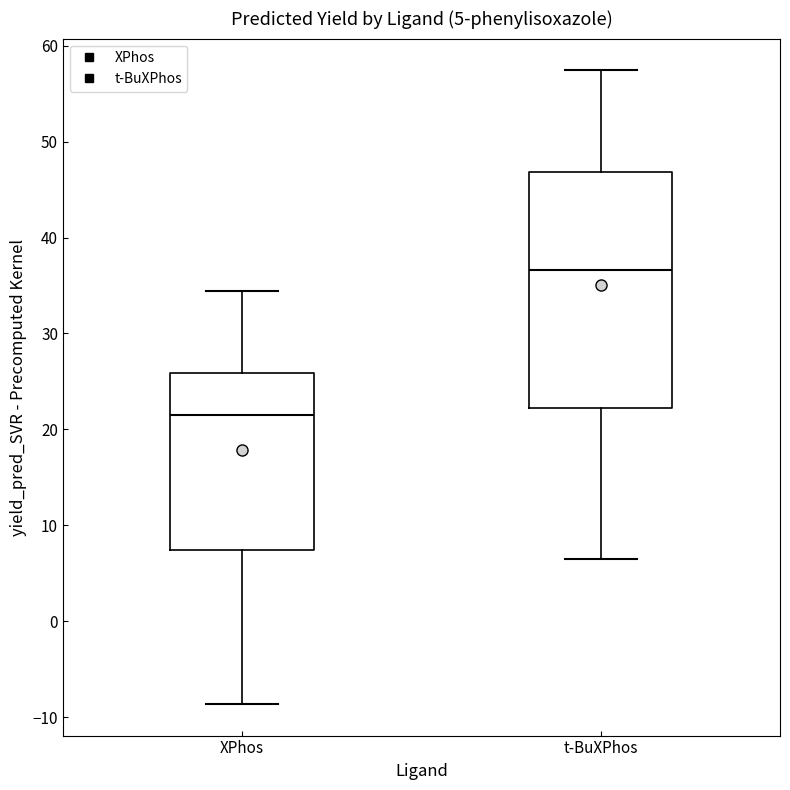

Which box has the lowest median line?

XPhos